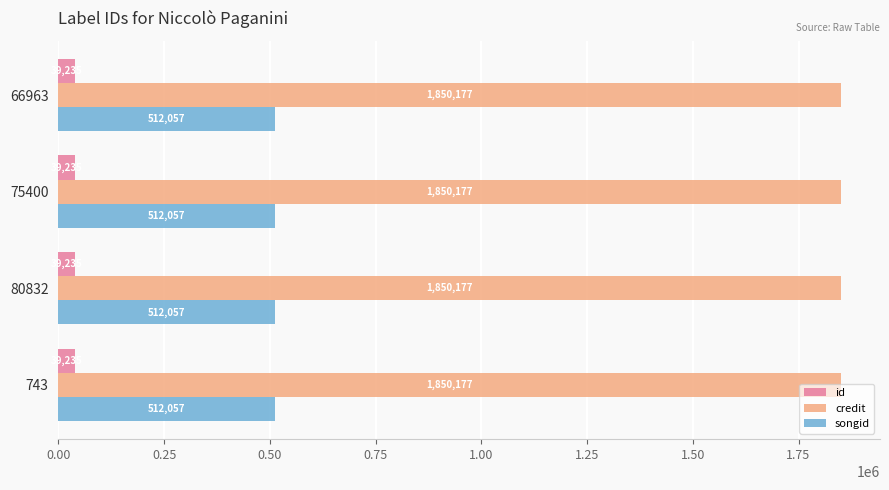

List the series in order of their overall mean, highest first.

credit, songid, id